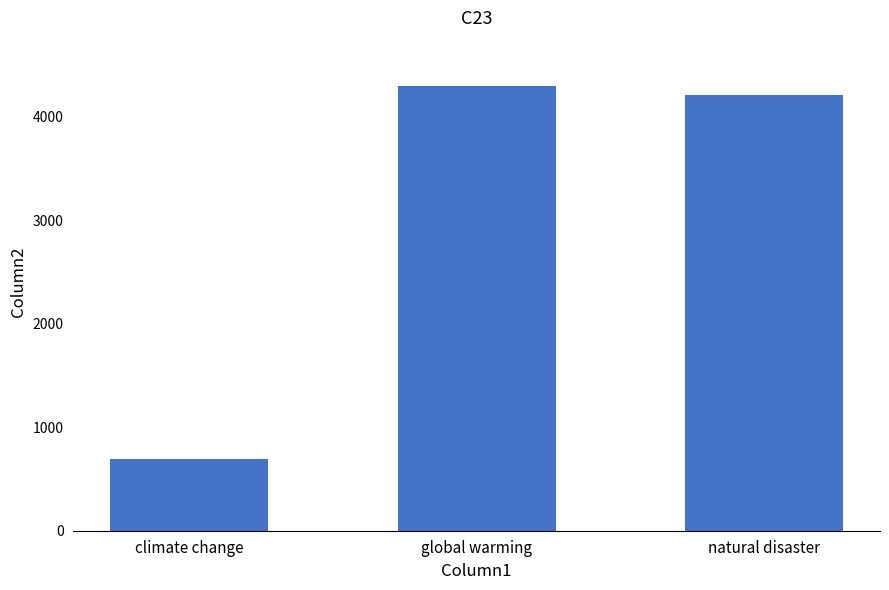

Which category has the lowest value across all series?

climate change